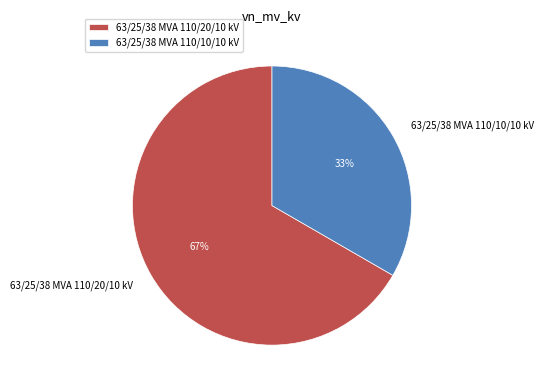

Is the sum of 63/25/38 MVA 110/20/10 kV and 63/25/38 MVA 110/10/10 kV greater than half?

Yes